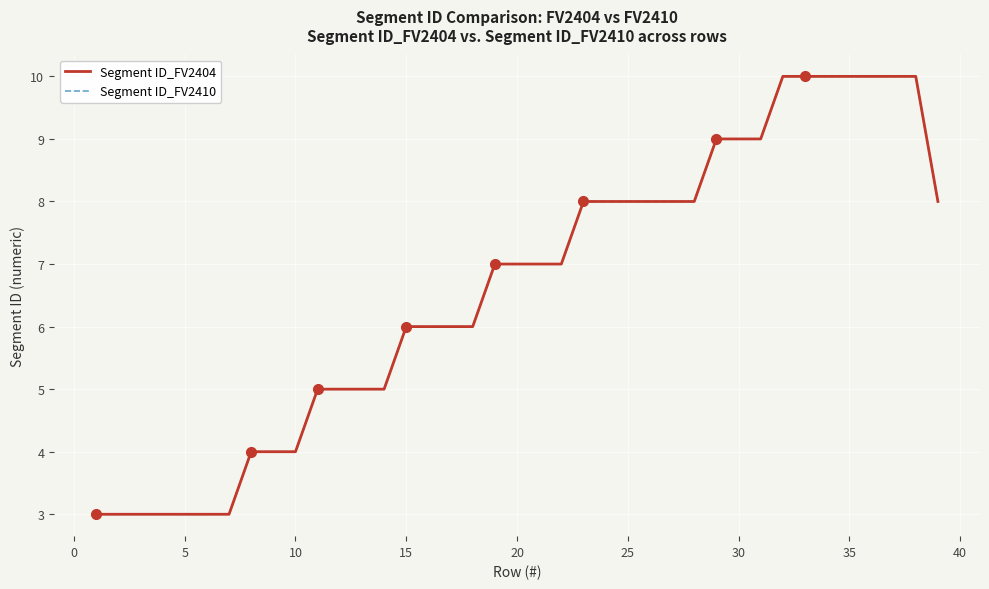

Does the chart display data point markers on the line(s)?

No